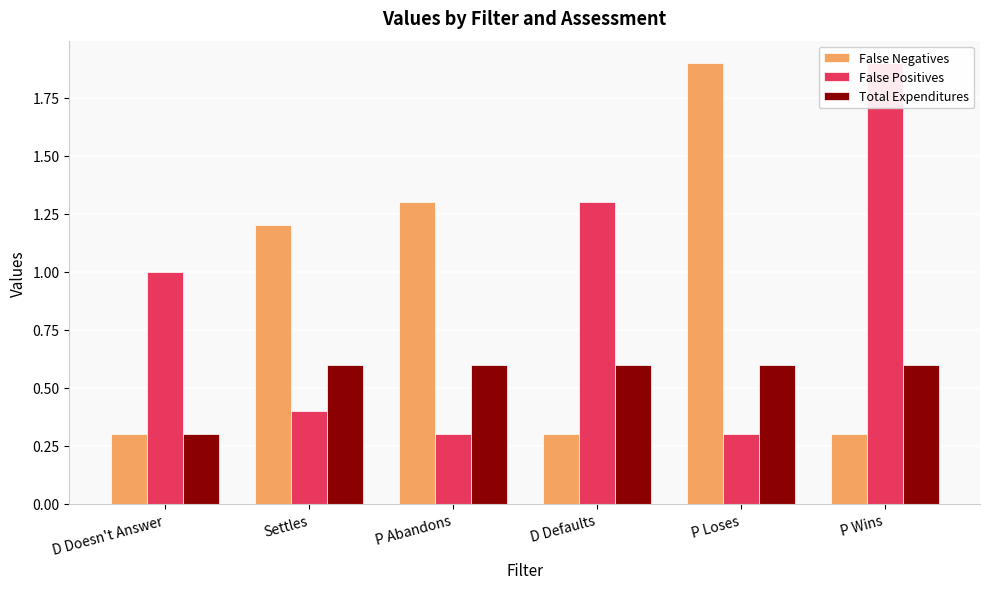

Where is Total Expenditures nearest to the value 0?

D Doesn't Answer